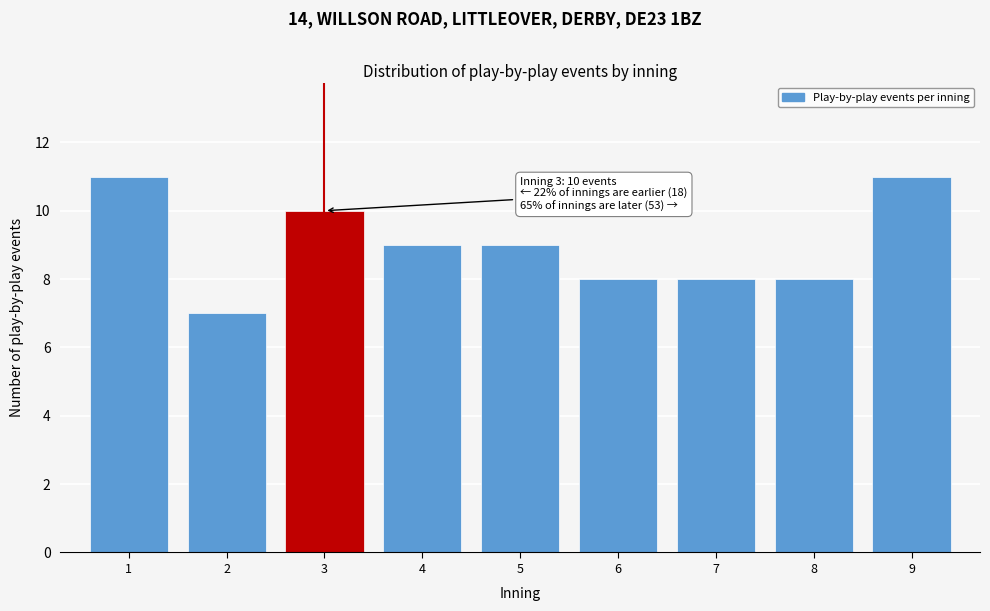

Reading right to left, list all the values displayed in this chart.

11	8	8	8	9	9	10	7	11